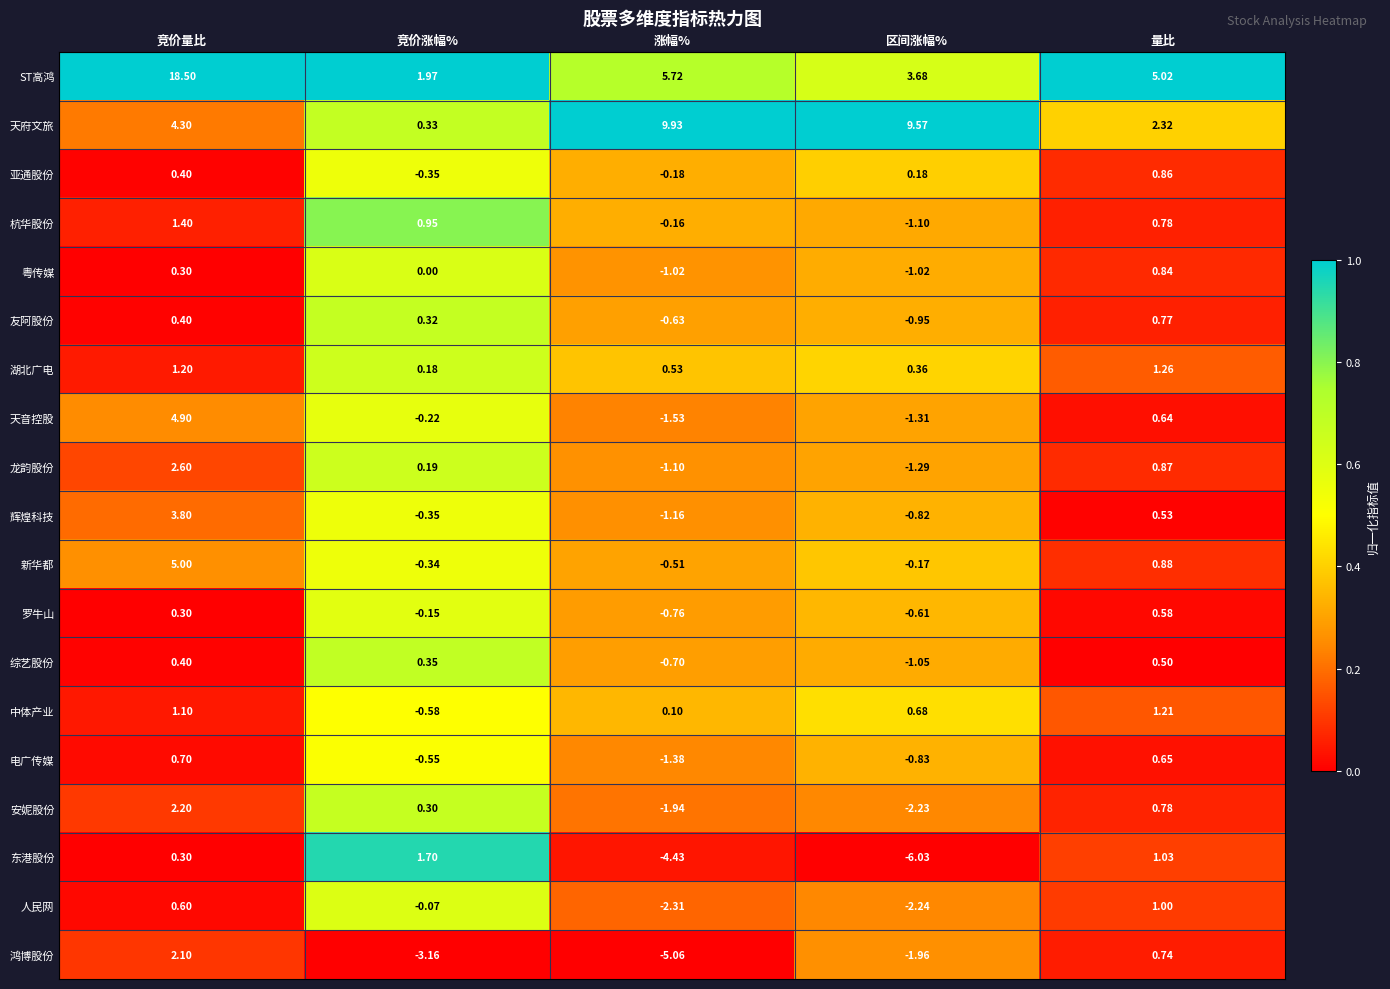

At 涨幅%, list the series in order from smallest to largest.

鸿博股份, 东港股份, 人民网, 安妮股份, 天音控股, 电广传媒, 辉煌科技, 龙韵股份, 粤传媒, 罗牛山, 综艺股份, 友阿股份, 新华都, 亚通股份, 杭华股份, 中体产业, 湖北广电, ST高鸿, 天府文旅